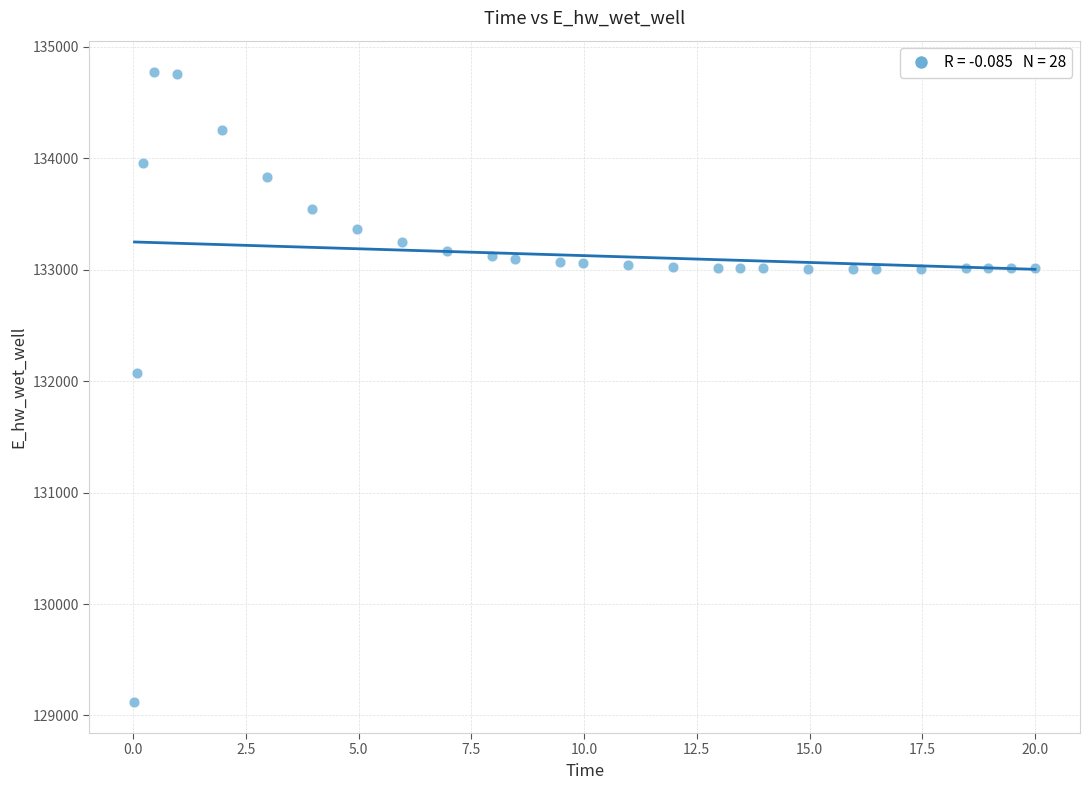

What is the range of Y values (max minus min)?

5649.2